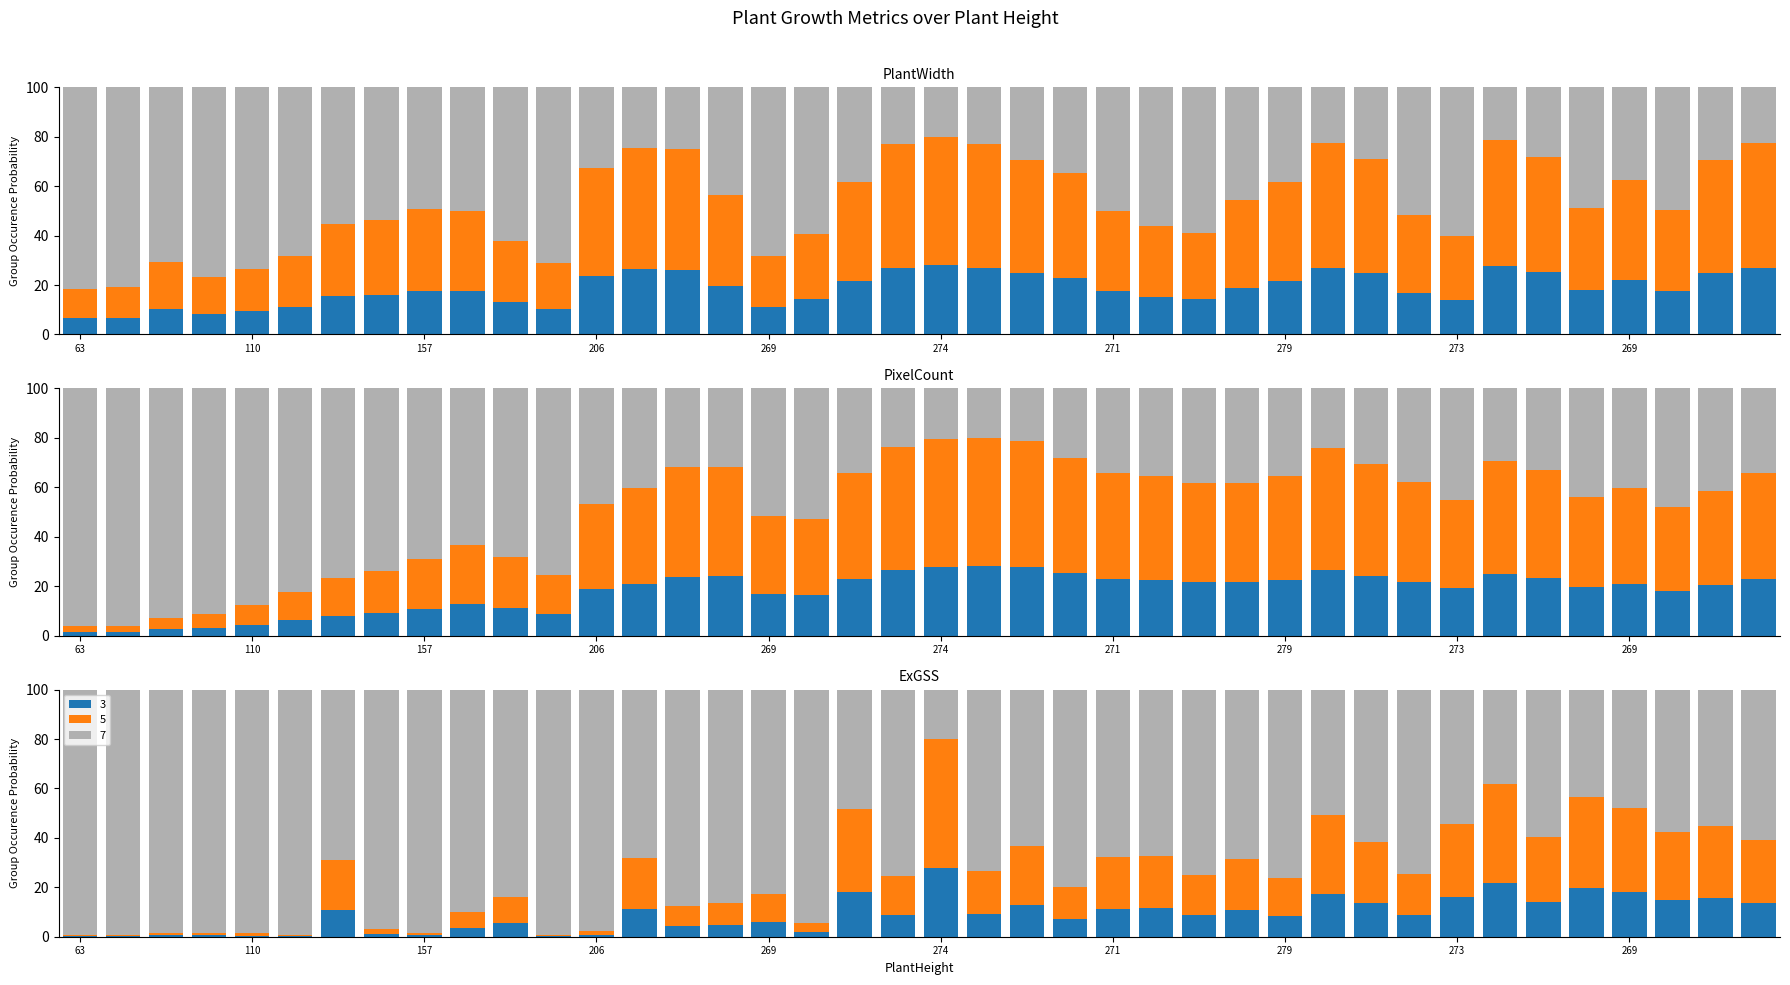

At which category does the chart reach its peak across all series?

63